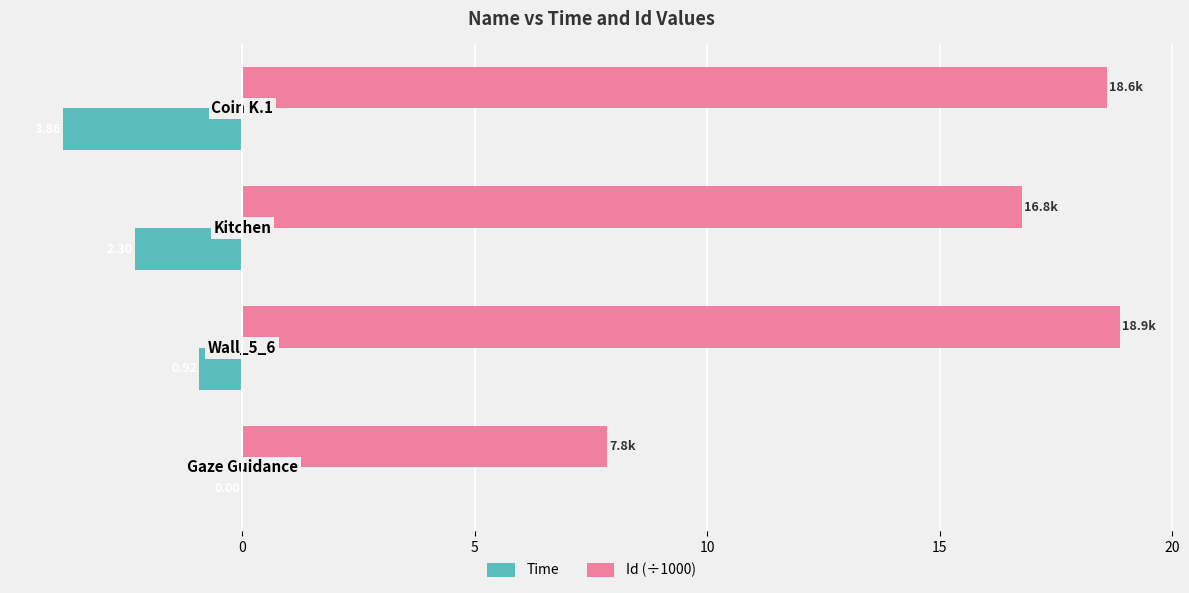

What are all the series names shown in the legend?

Time, Id (÷1000)